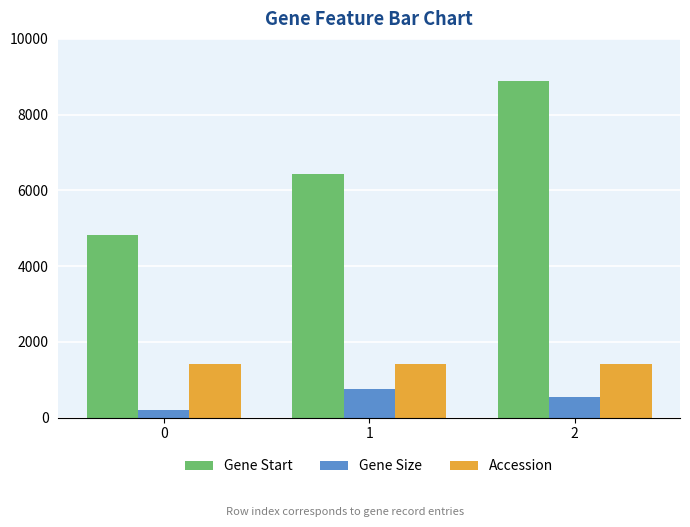

What is the average value of the Gene Start series?

6708